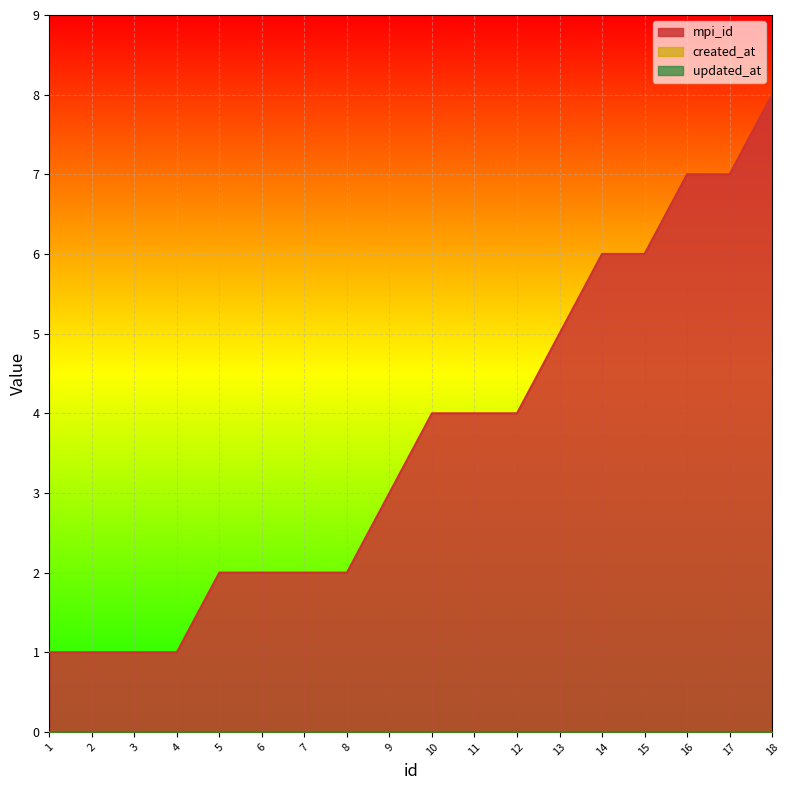

Is it true that updated_at equals 0 at 14?

True